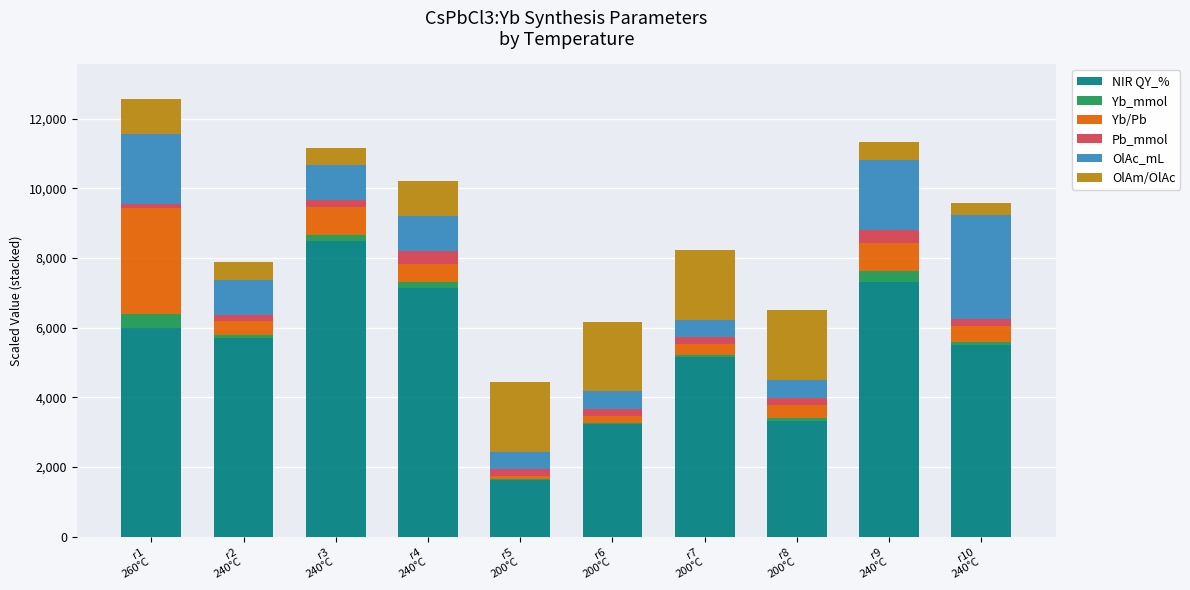

What is the highest value of the NIR QY_% series?

8500.0